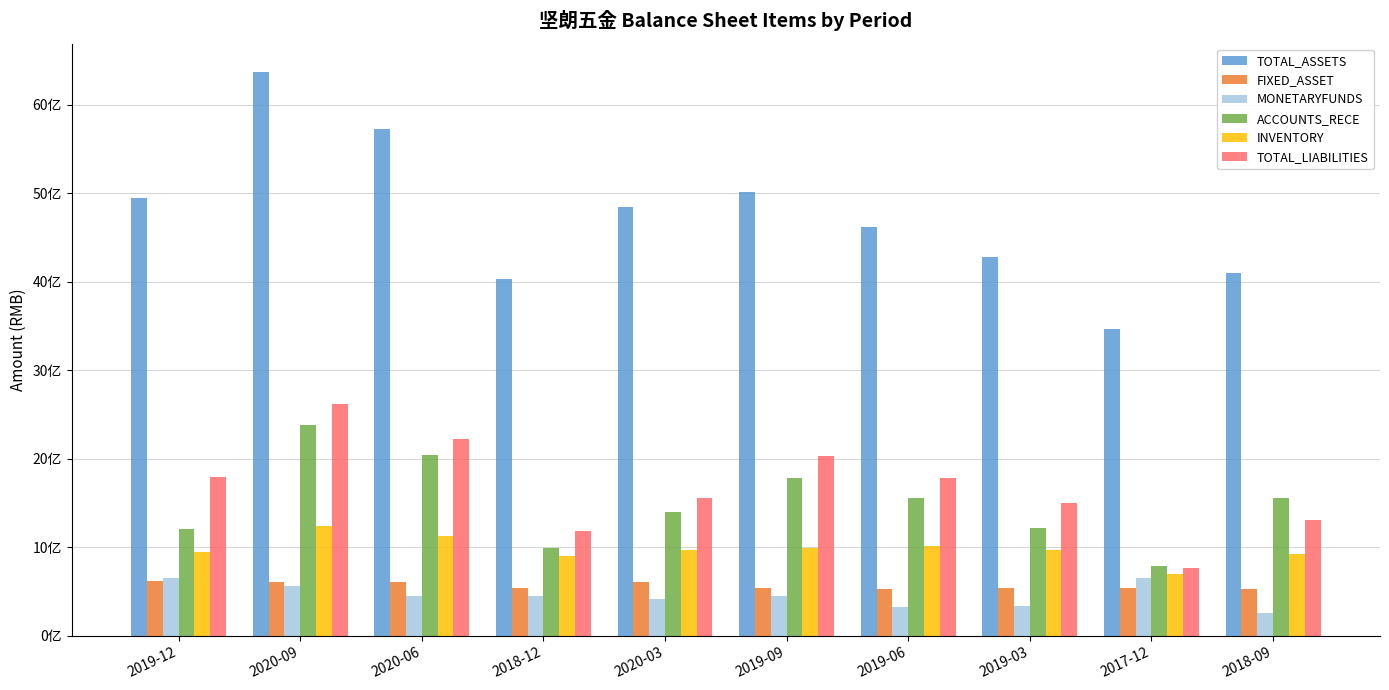

What is the sum of the ACCOUNTS_RECE values at 2019-06 and 2019-03?

2781583177.5